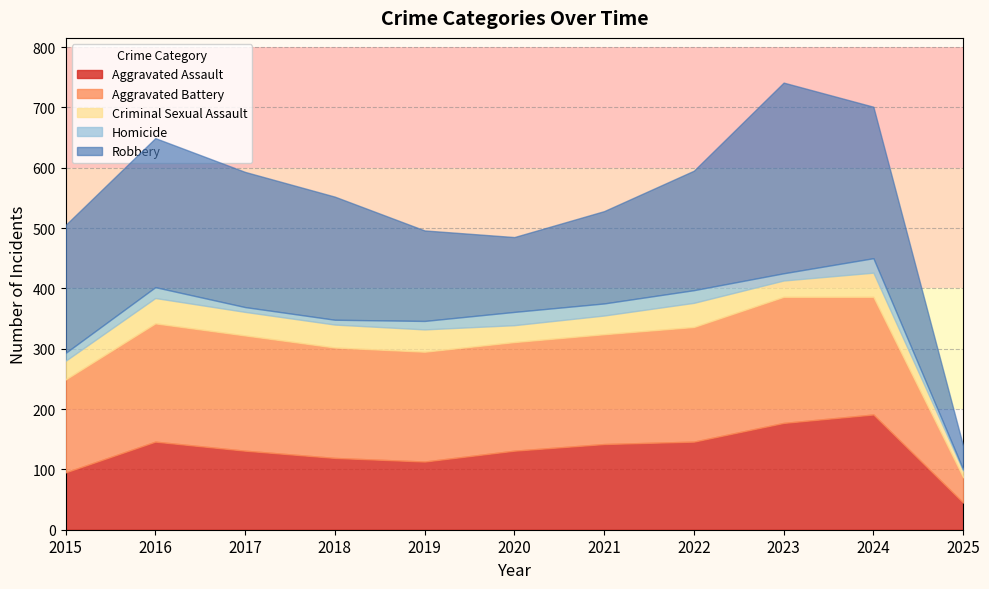

Which series has the largest total across all categories?

Robbery